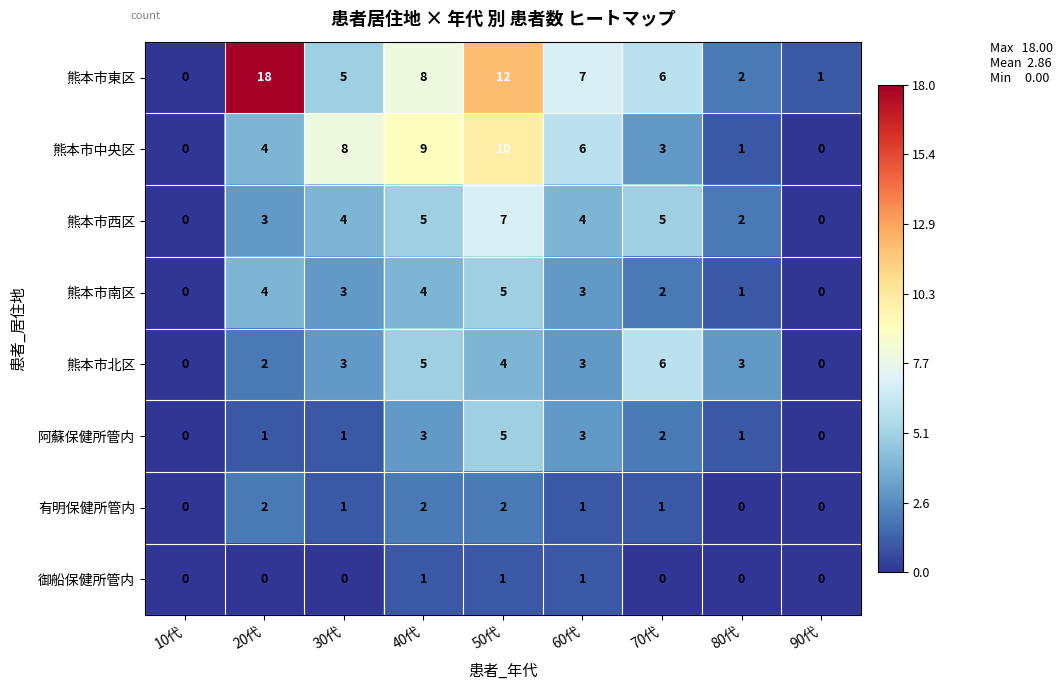

What is the spread (max minus min) of values at 90代?

1